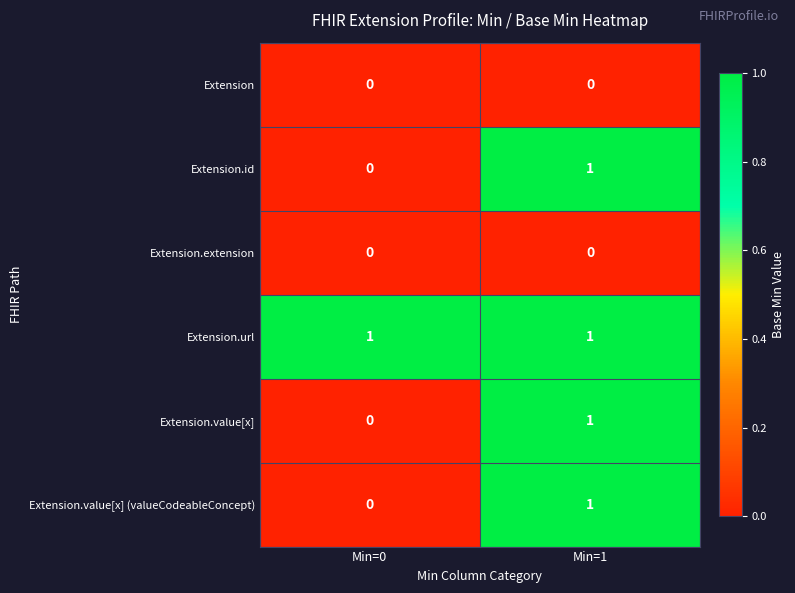

At which category is the sum across all series the highest?

Min=1